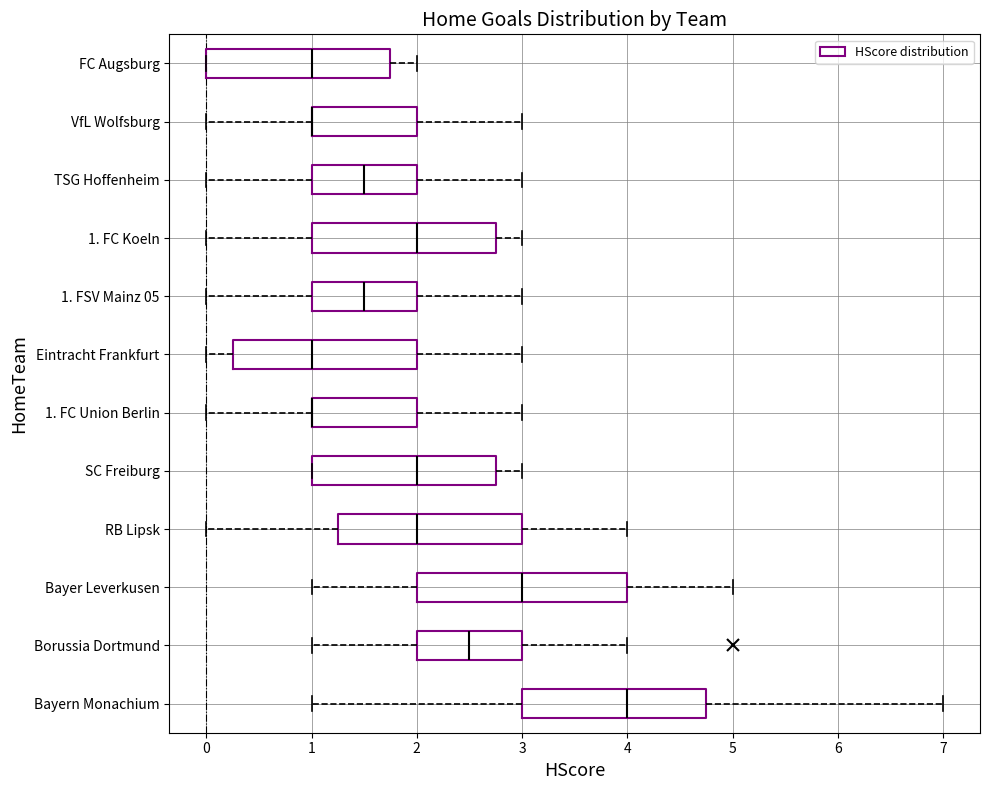

Where does the right whisker of the box for Bayern Monachium end on the x-axis? The values are not printed on the chart, so give them approximately, as read against the axis.

7.0